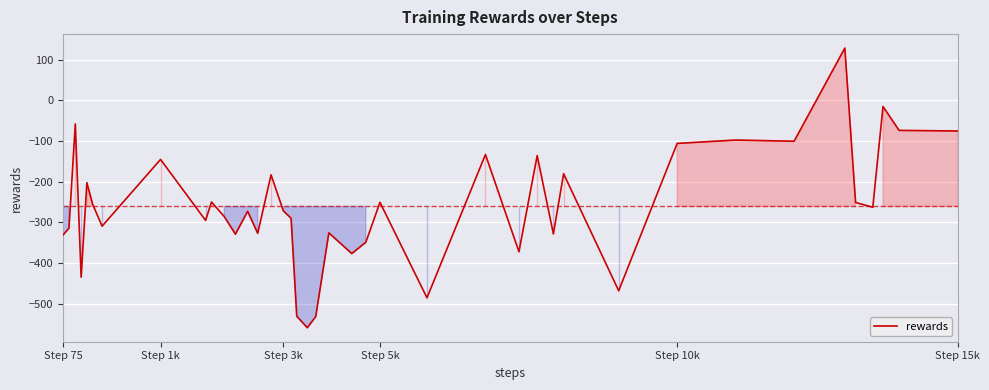

What is the difference between the maximum and minimum values?

688.5